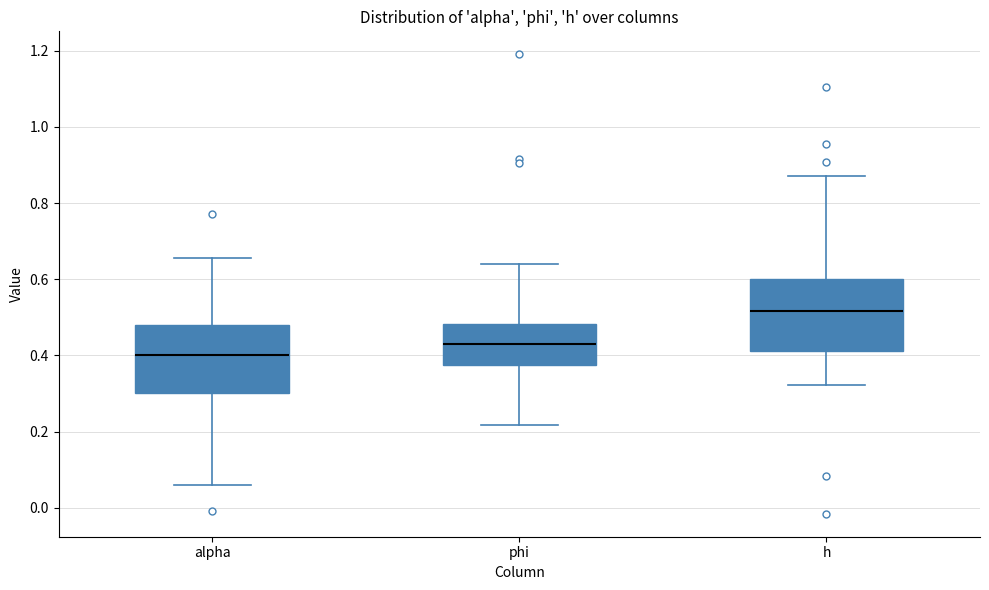

Where is the lower edge of the box for phi on the y-axis? The values are not printed on the chart, so give them approximately, as read against the axis.

0.38